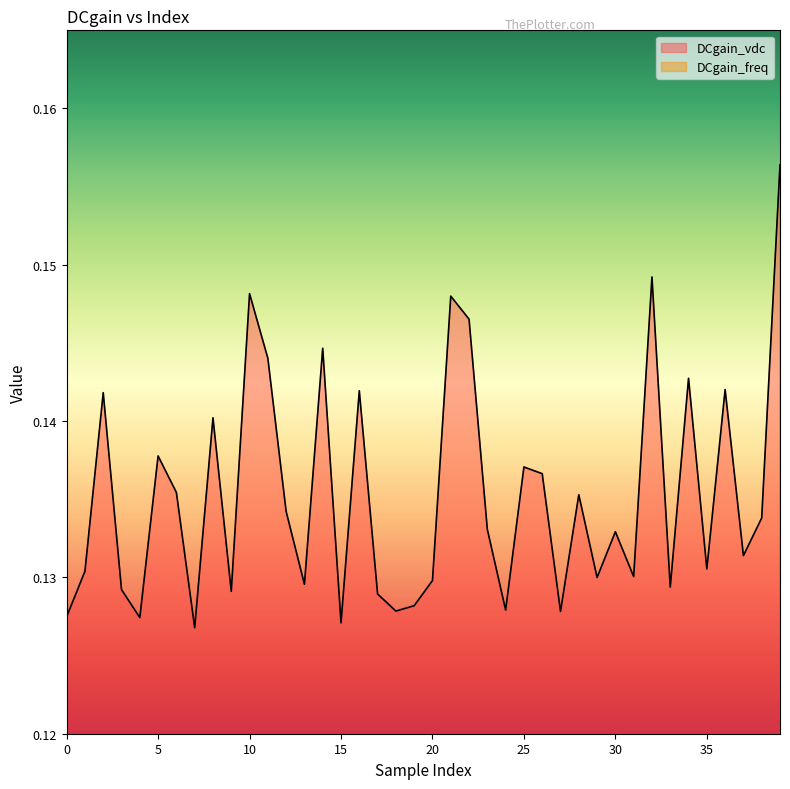

What is the greatest value displayed?

0.2